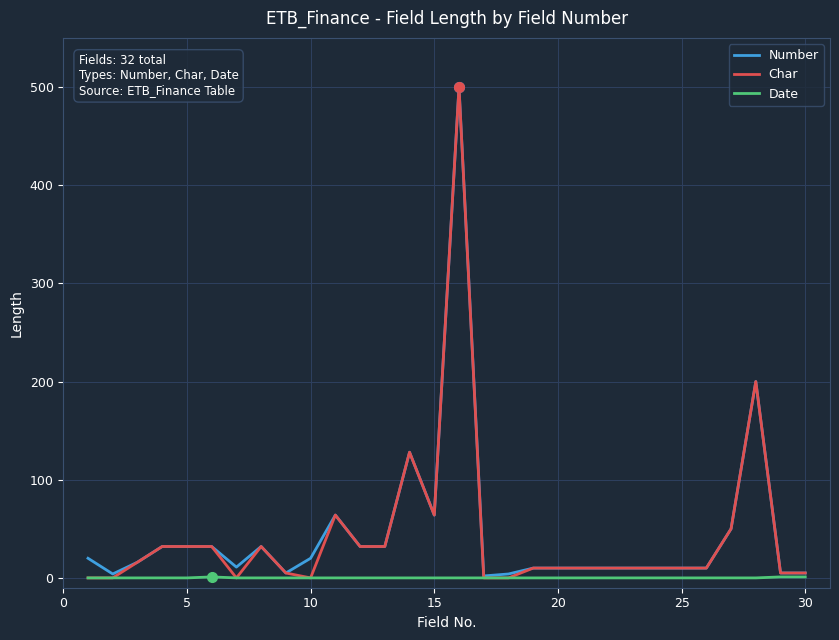

Which series has the largest range (max minus min)?

Char